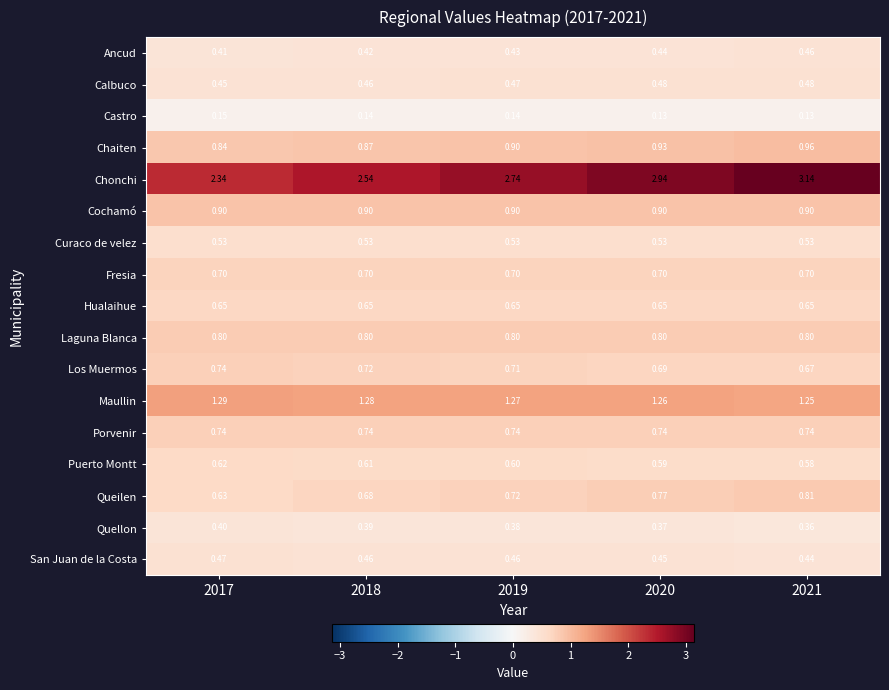

Which series has the largest total across all categories?

Chonchi